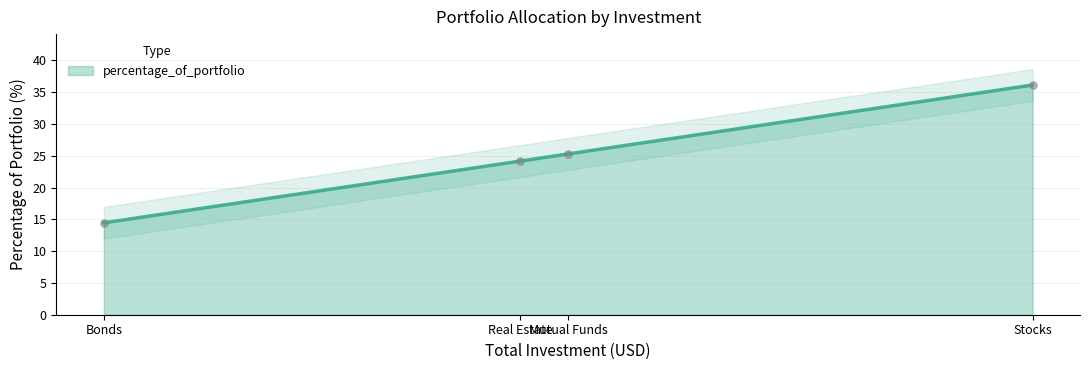

True or false: percentage_of_portfolio has more than 1 interior local peaks.

False